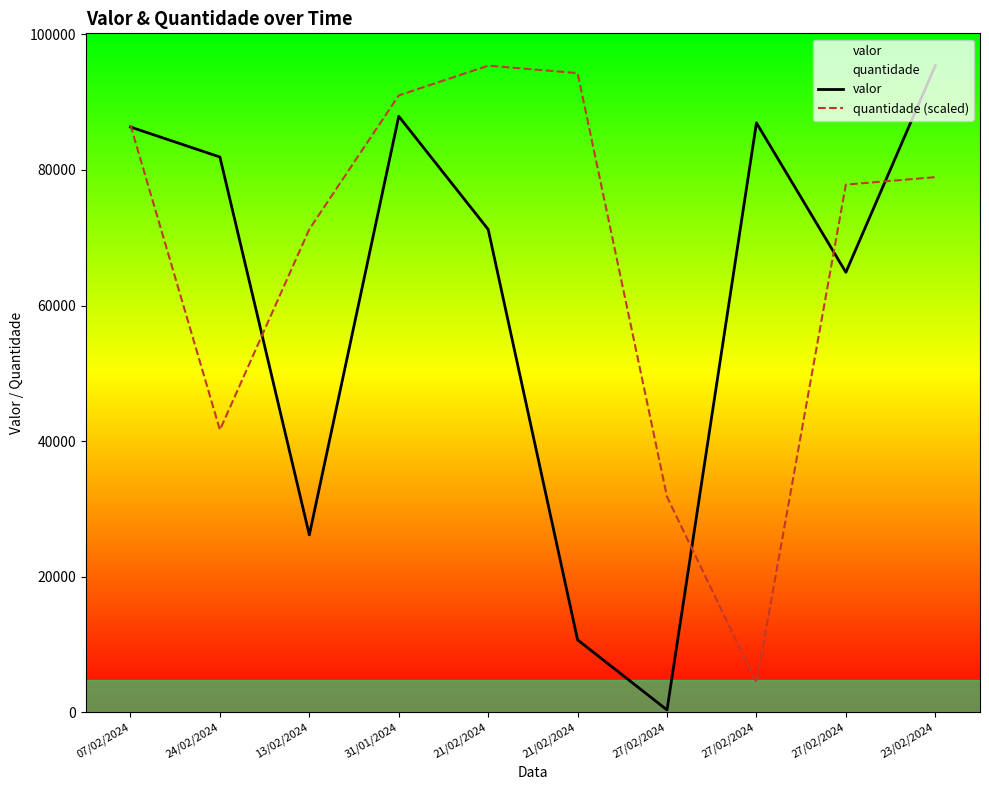

What is the label of the 3rd point from the right?

27/02/2024